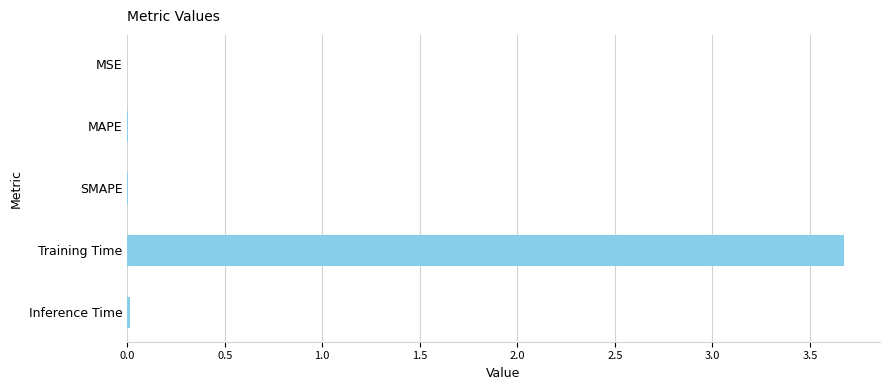

What is the sum of all values?

3.7